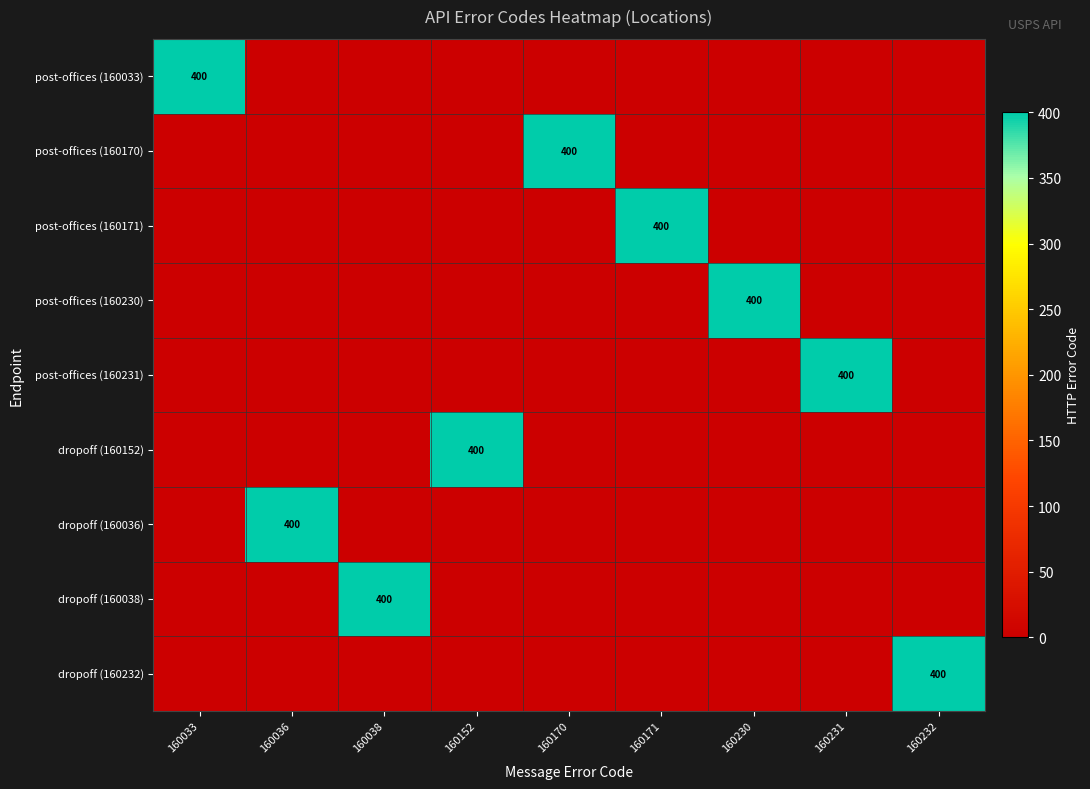

The post-offices (160230) series shows 400 at 160230. True or false?

True